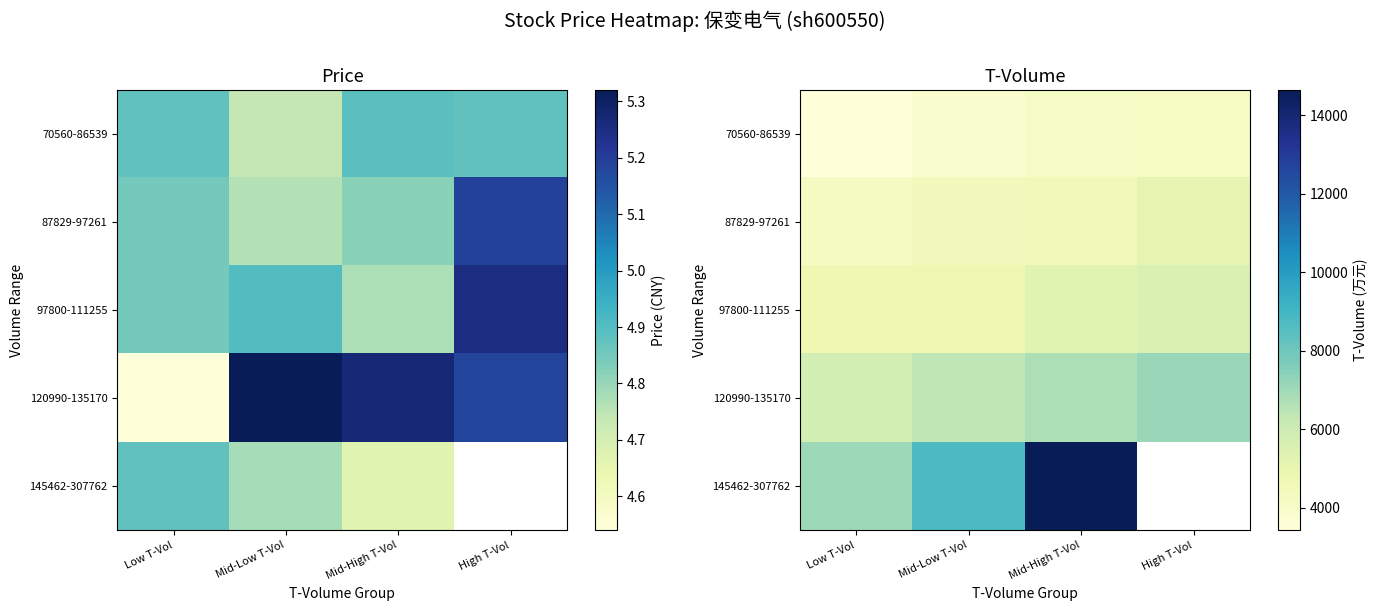

Which series has the largest total across all categories?

120990-135170